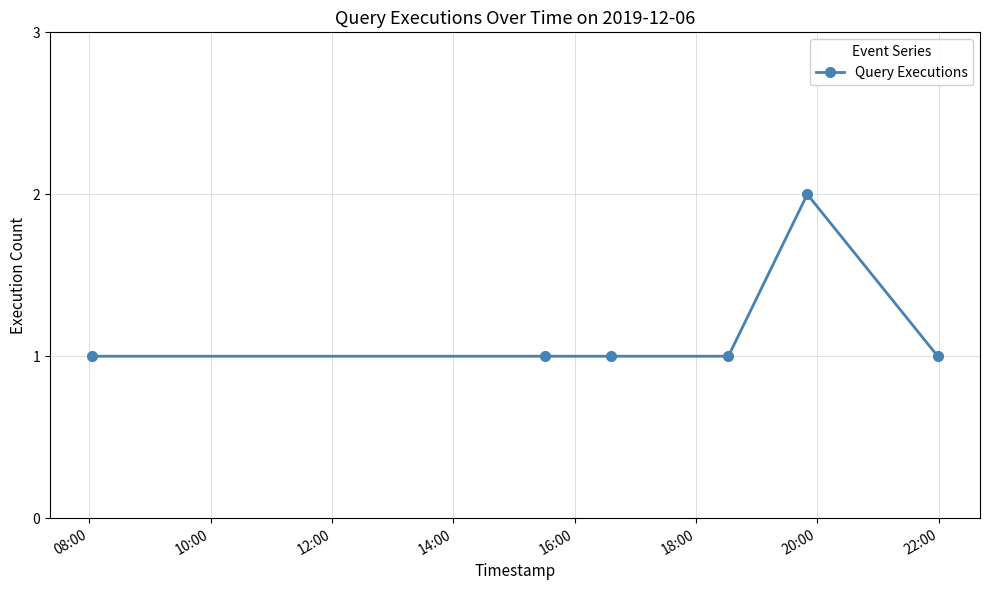

What is the sum of all values?

7